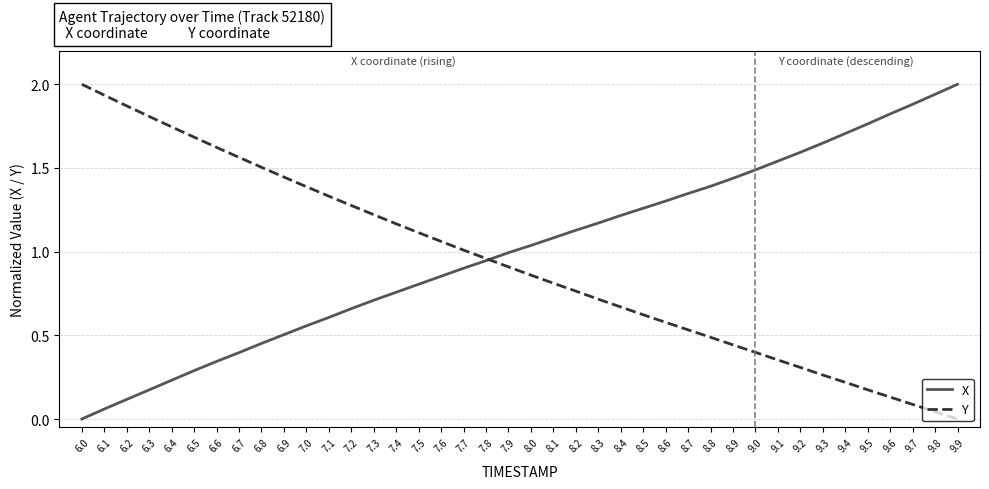

The Y series shows 0.5 at 8.8. True or false?

True